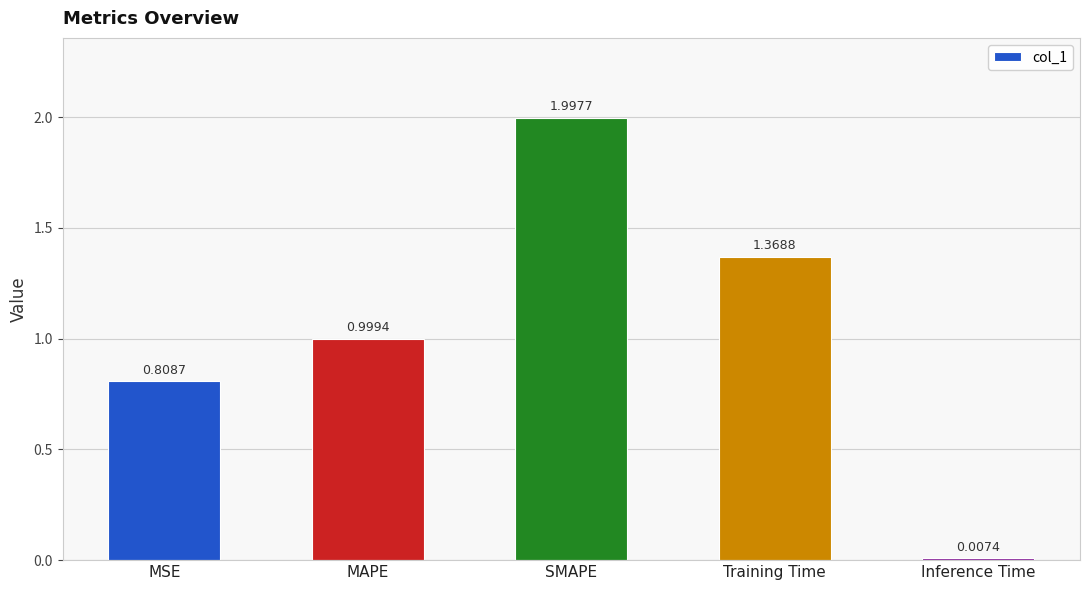

What is the change in value from MAPE to SMAPE?

+1.0